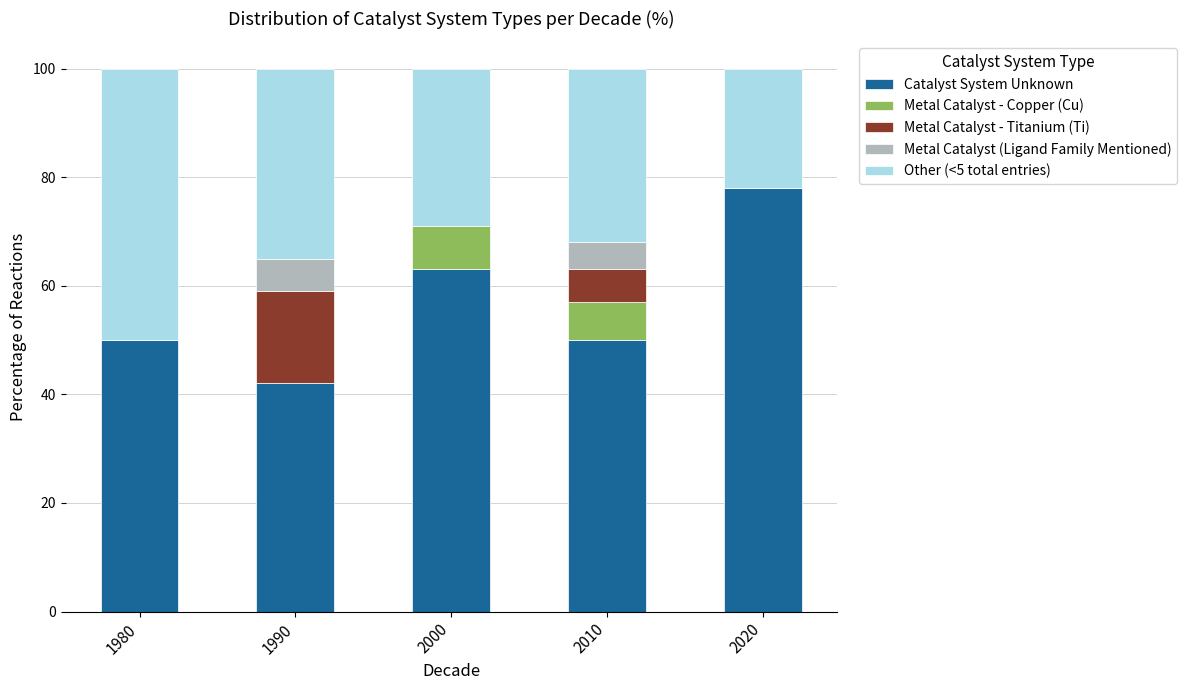

What is the total value across all series at 1990?

100